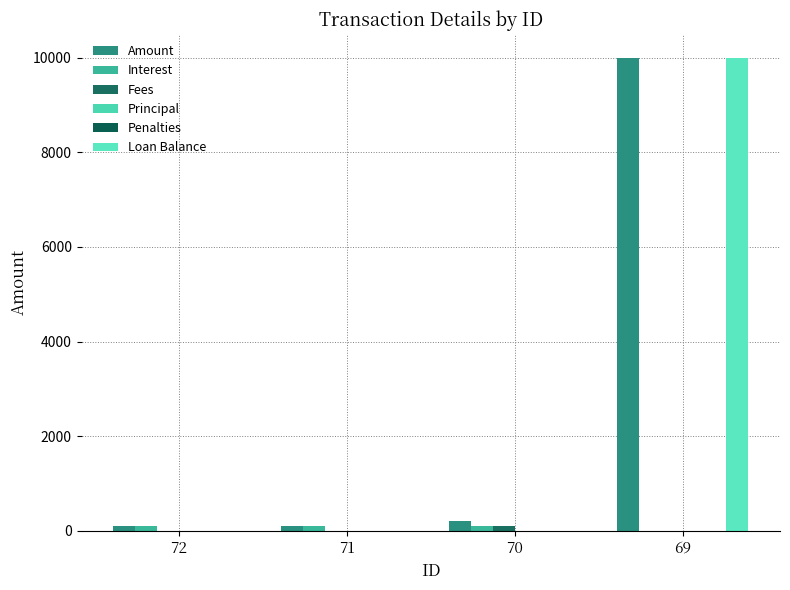

How many values in Fees are above zero?

1